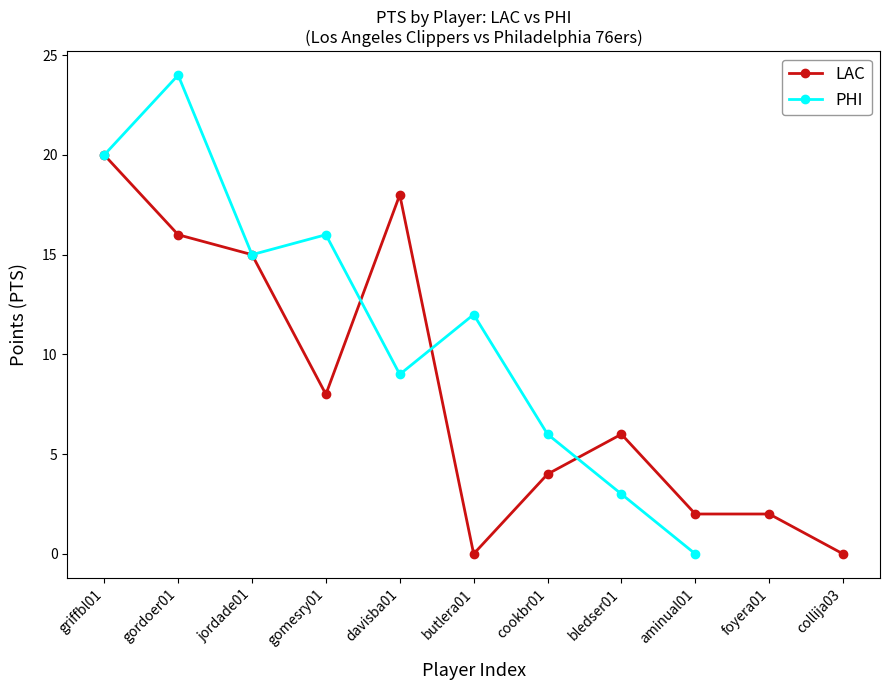

Where is LAC nearest to the value 10?

gomesry01